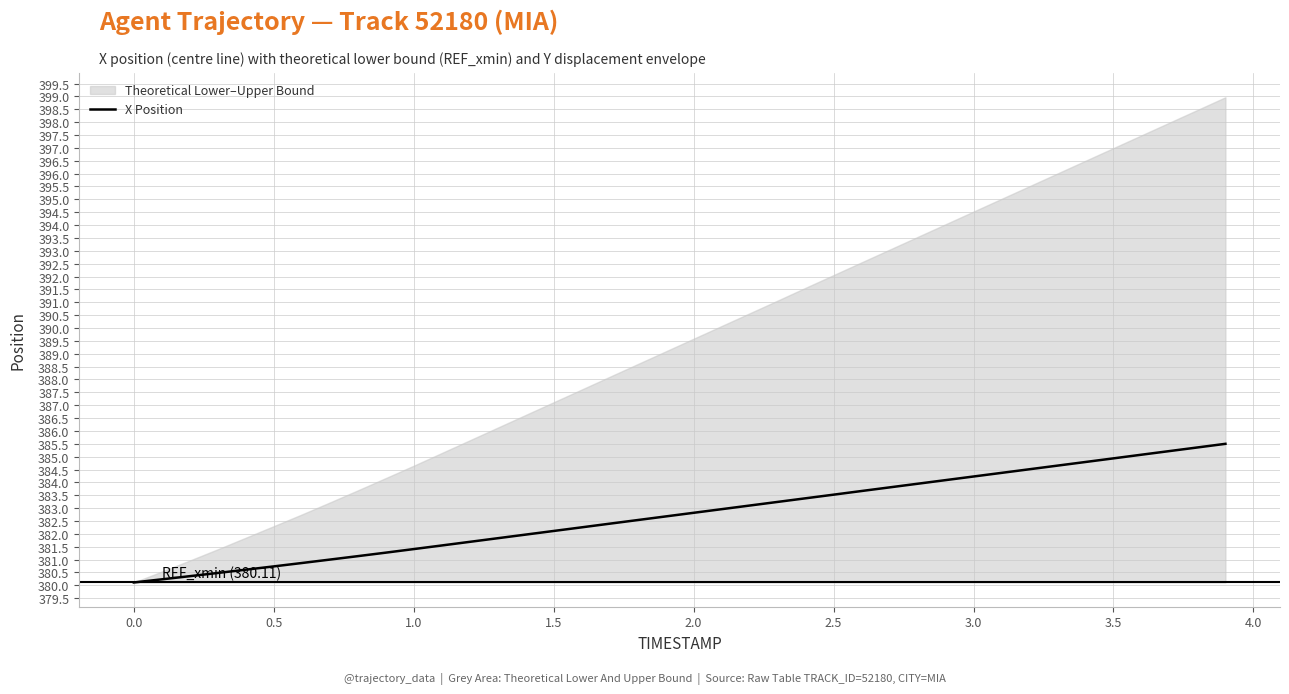

What is the minimum value for X Position?

380.1